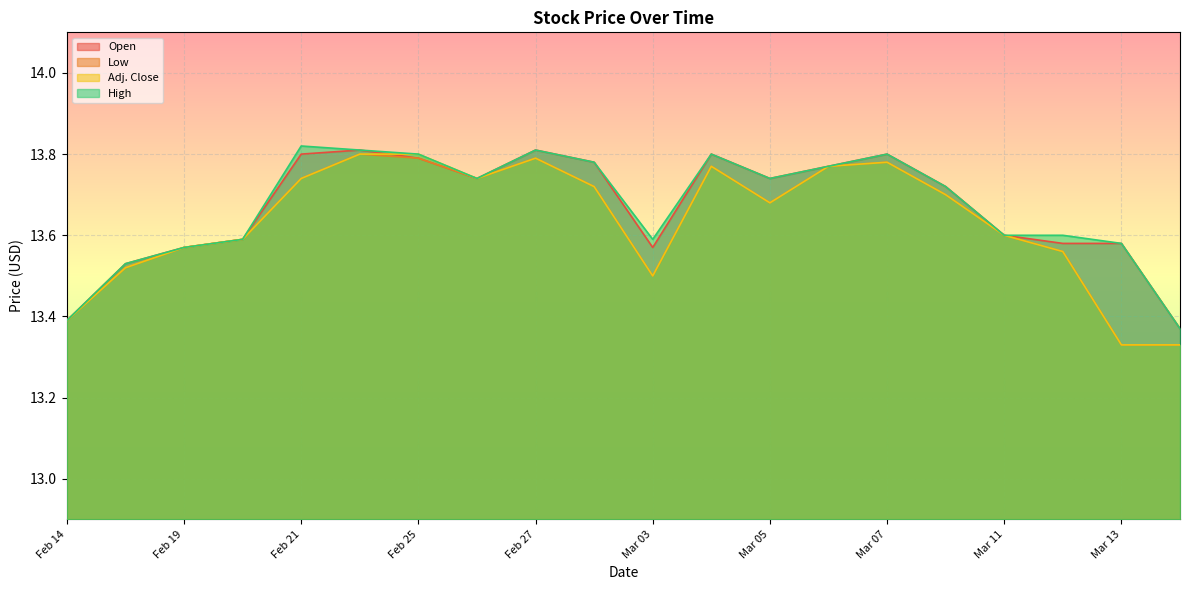

Reading right to left, extract all data points from this chart.

Open: 13.4	13.6	13.6	13.6	13.7	13.8	13.8	13.7	13.8	13.6	13.8	13.8	13.7	13.8	13.8	13.8	13.6	13.6	13.5	13.4
Low: 13.3	13.3	13.6	13.6	13.7	13.8	13.8	13.7	13.8	13.5	13.7	13.8	13.7	13.8	13.8	13.7	13.6	13.6	13.5	13.4
Adj. Close: 13.3	13.3	13.6	13.6	13.7	13.8	13.8	13.7	13.8	13.5	13.7	13.8	13.7	13.8	13.8	13.7	13.6	13.6	13.5	13.4
High: 13.4	13.6	13.6	13.6	13.7	13.8	13.8	13.7	13.8	13.6	13.8	13.8	13.7	13.8	13.8	13.8	13.6	13.6	13.5	13.4